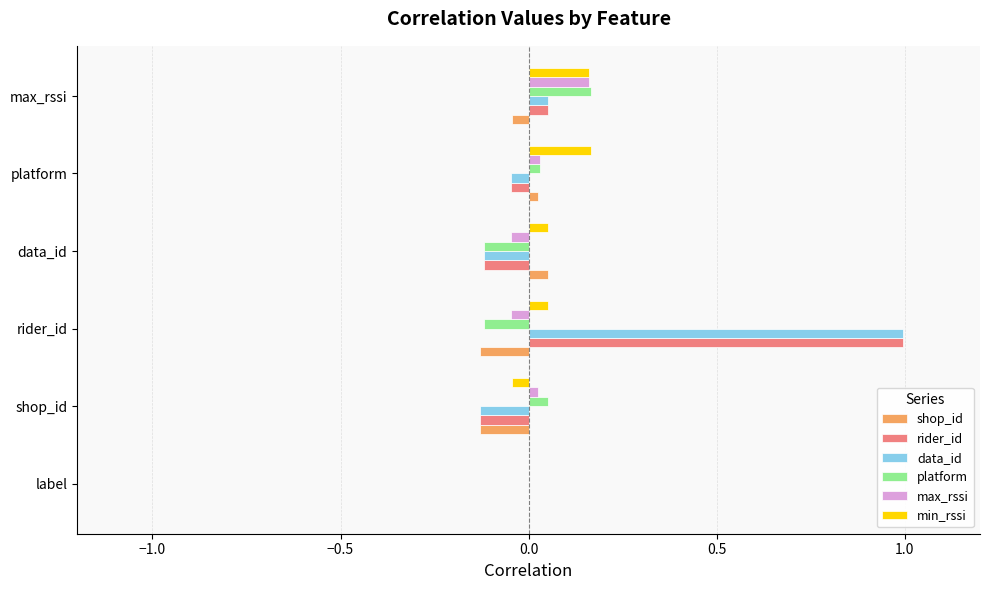

Between rider_id and platform, which series saw the biggest shift?

rider_id